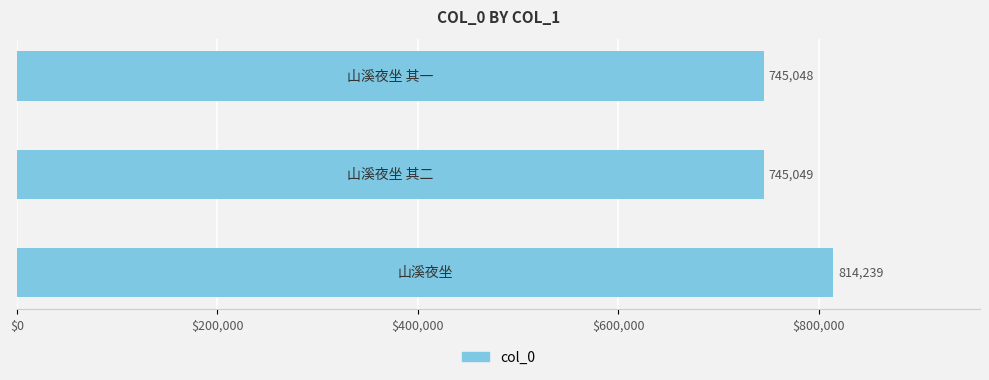

What is the smallest value displayed?

745048